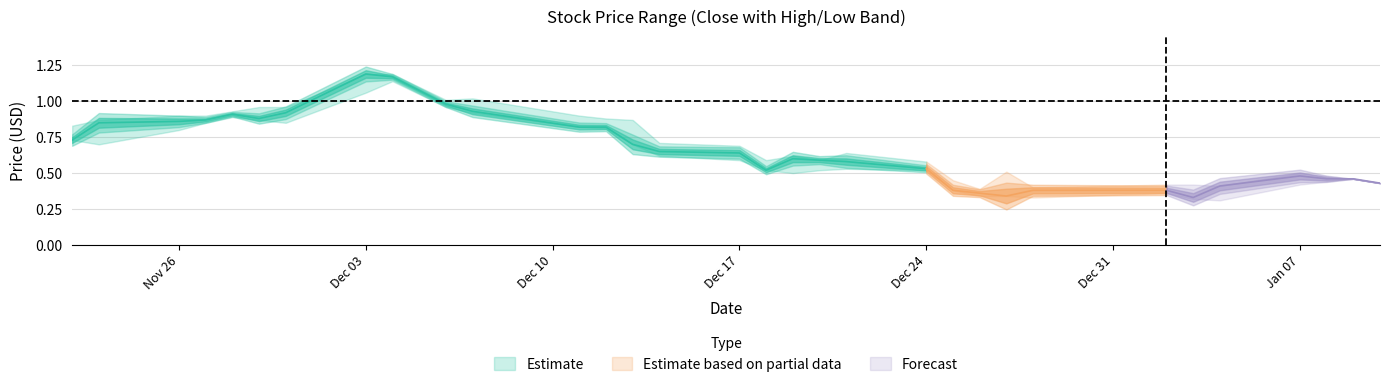

True or false: Close and High cross at least once.

False